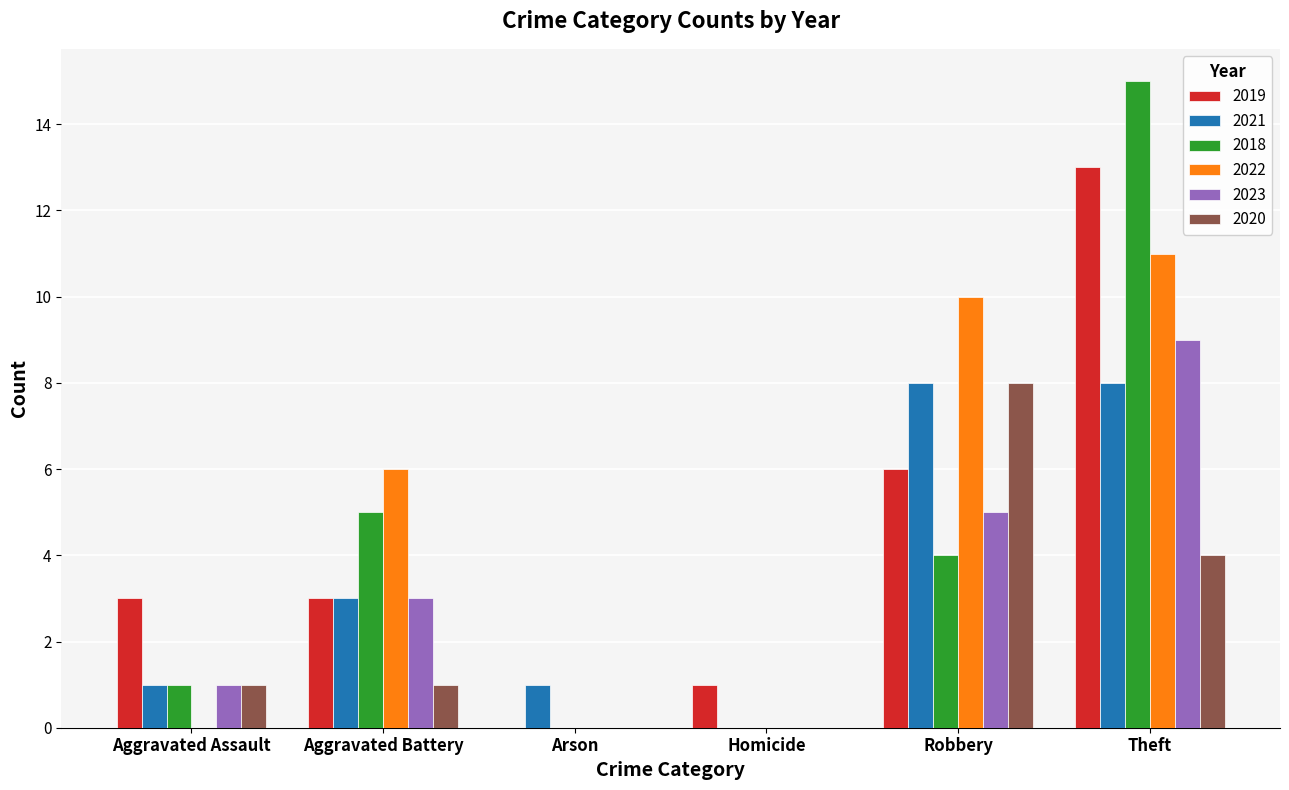

What is the sum of the 2020 values at Robbery and Homicide?

8